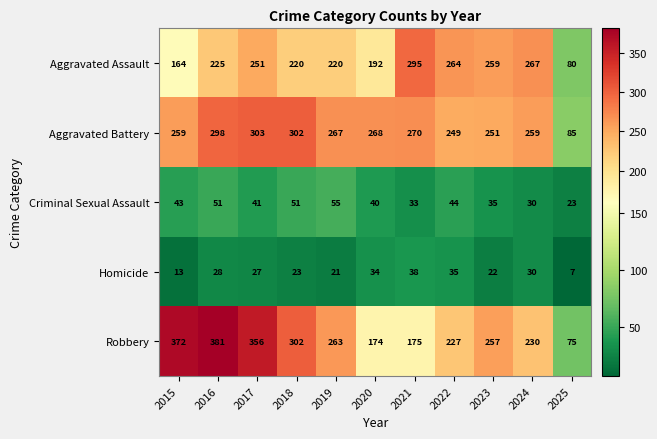

At which category is the sum across all series the highest?

2016